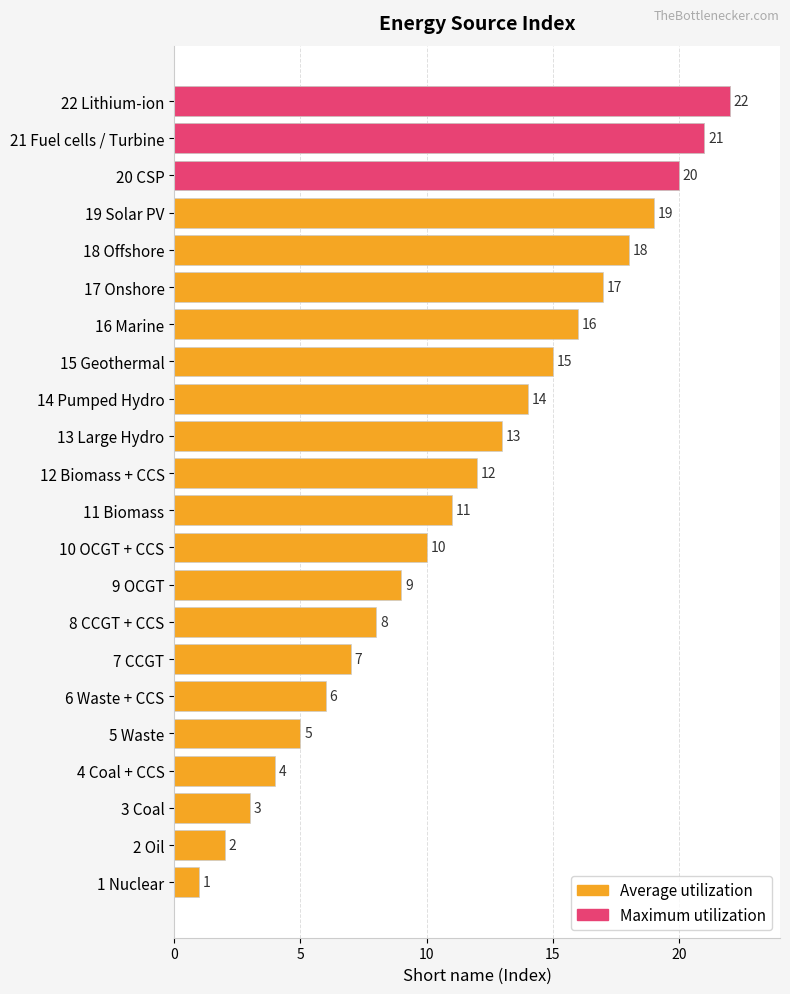

Approximately how many times larger is the value at 16 Marine compared to 9 OCGT?

1.8